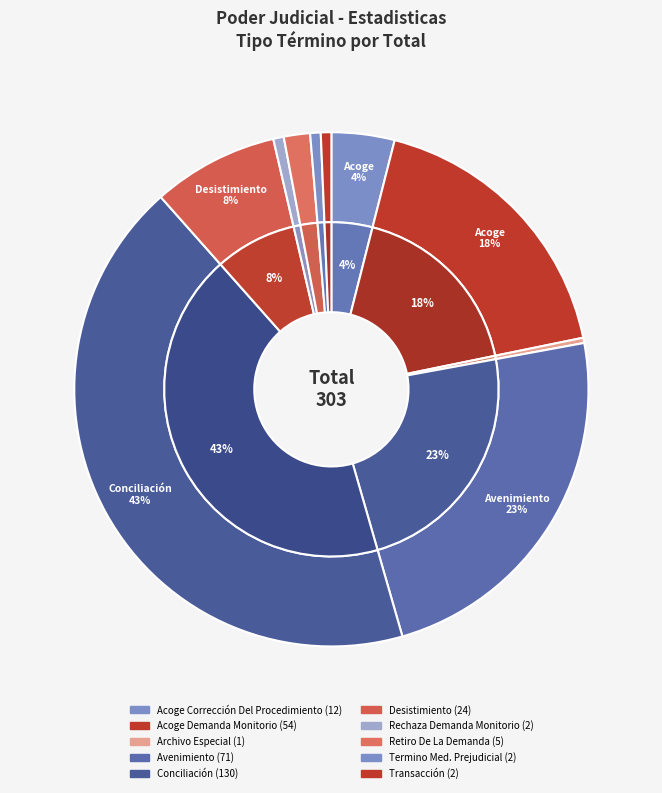

To the nearest percent, what portion does Acoge Corrección Del Procedimiento represent?

4%